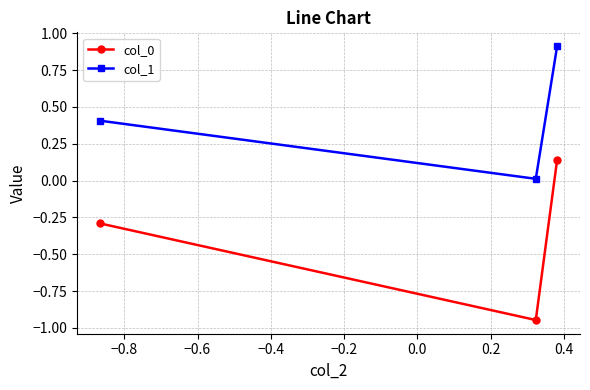

What is the sum of all col_0 values?

-1.1